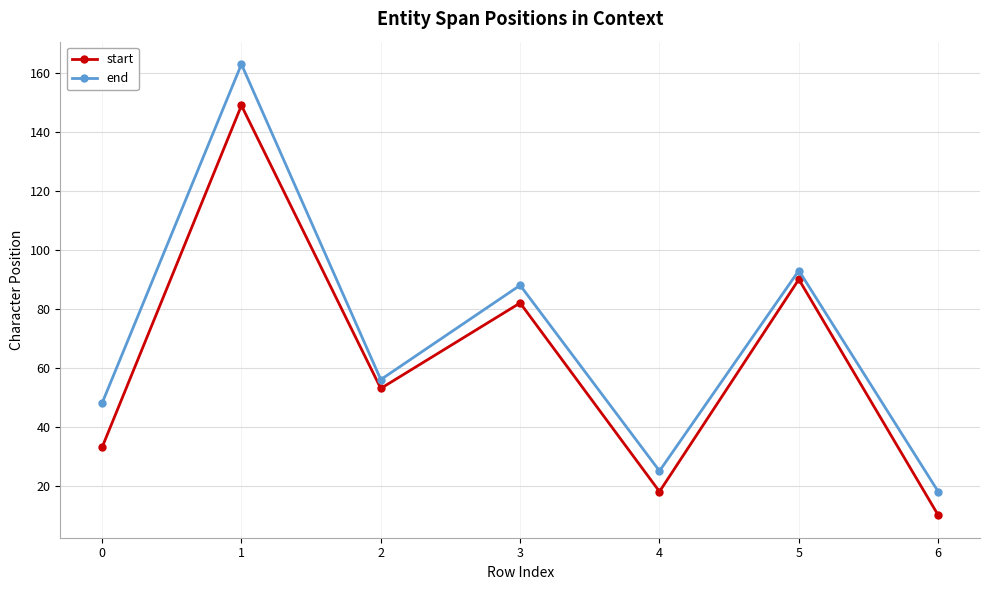

True or false: end has more than 2 points higher than both neighbors.

True